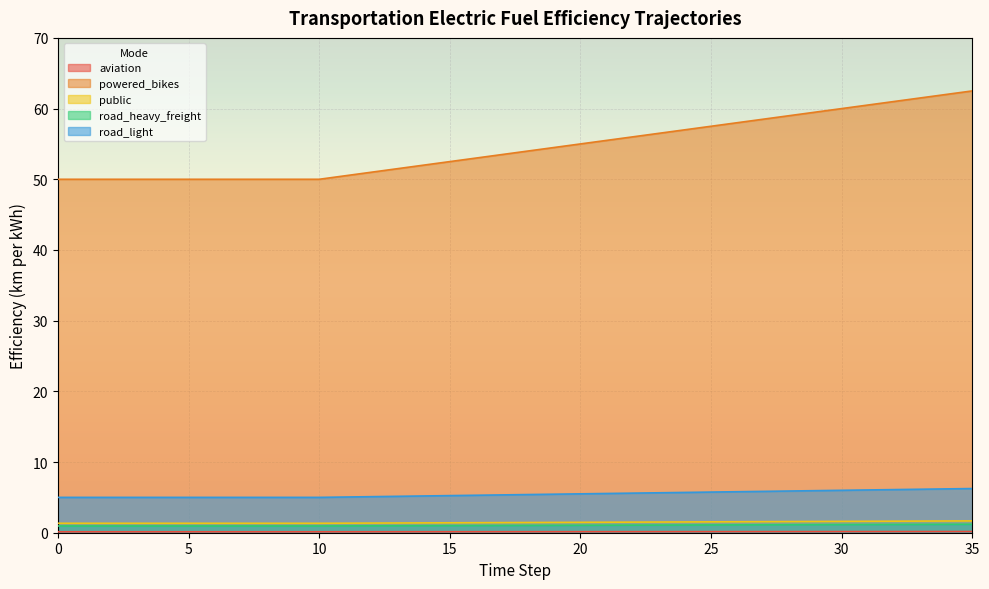

Which has a higher value, 21 or 15?

21